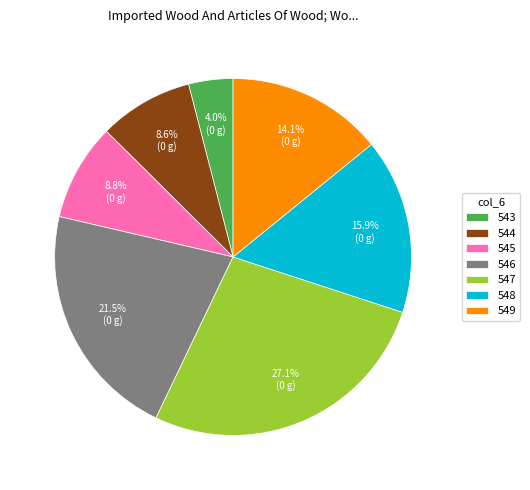

Which has a higher value, 549 or 547?

547